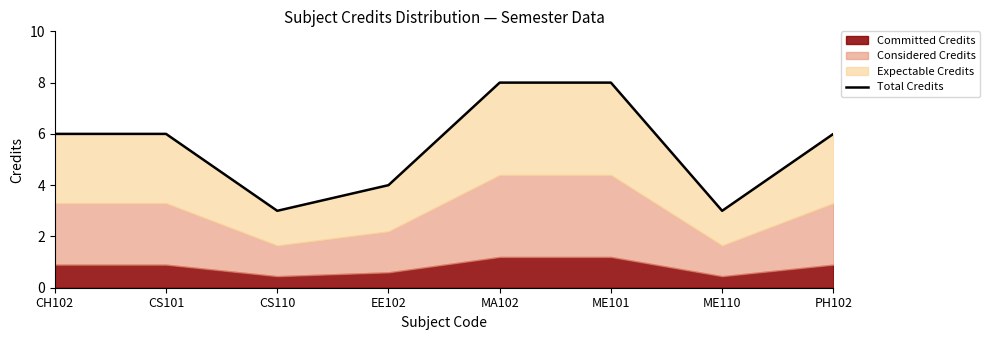

How many lines are shown in the chart?

1